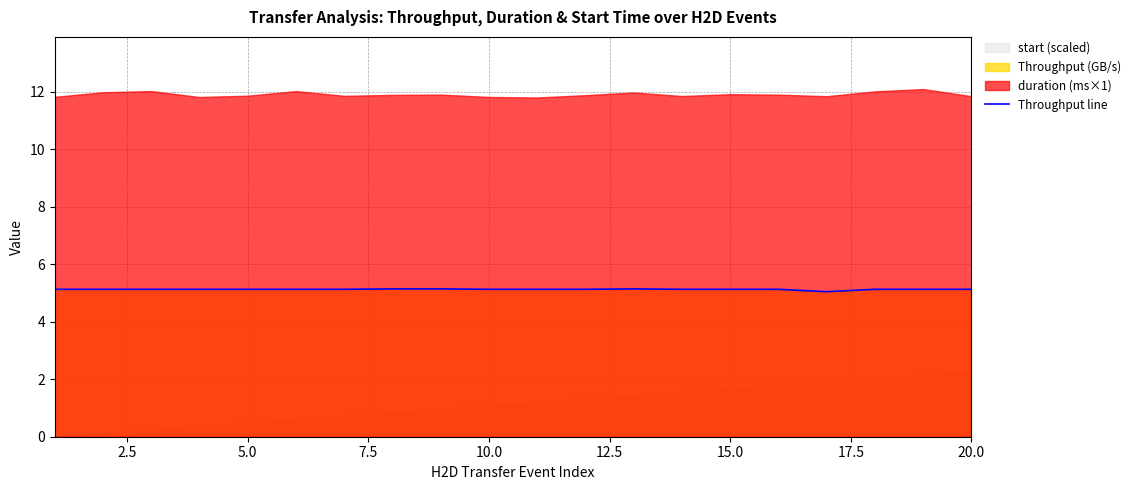

How many lines are shown in the chart?

1